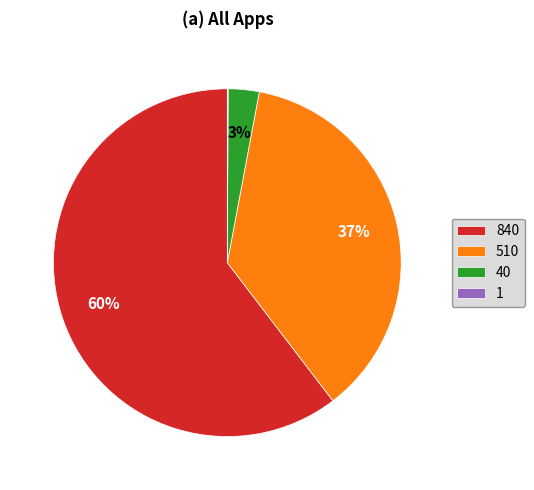

Which slice is the largest?

840